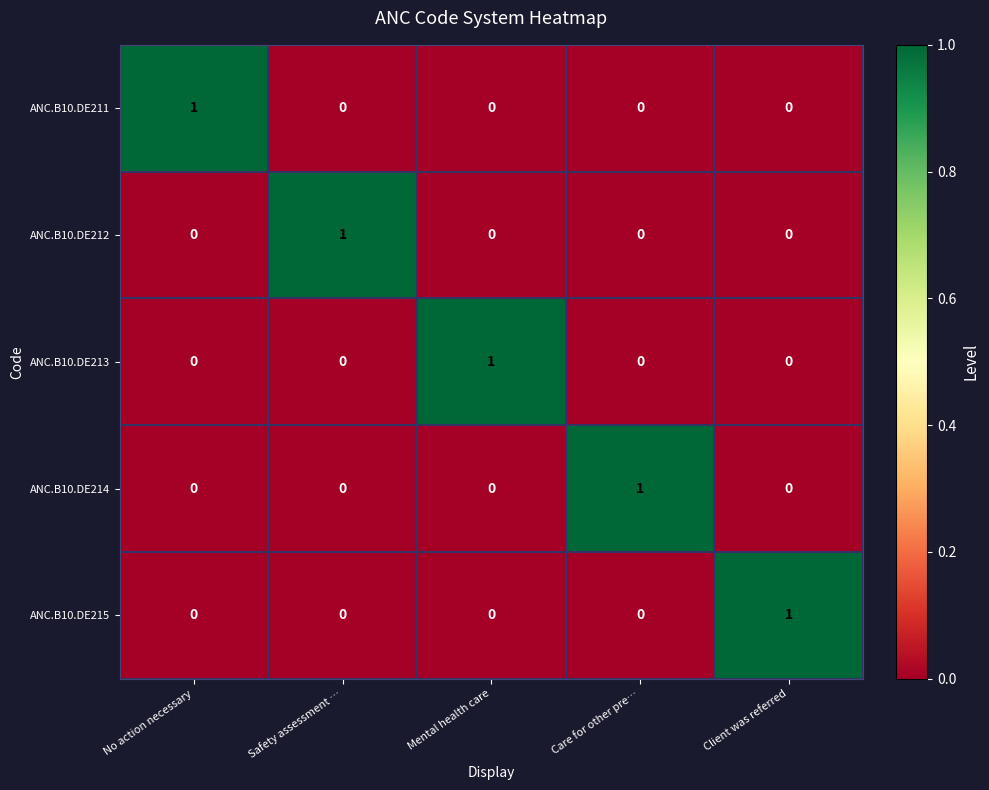

Is the value of ANC.B10.DE212 at Care for other pre… greater than the value of ANC.B10.DE213 at Mental health care?

No